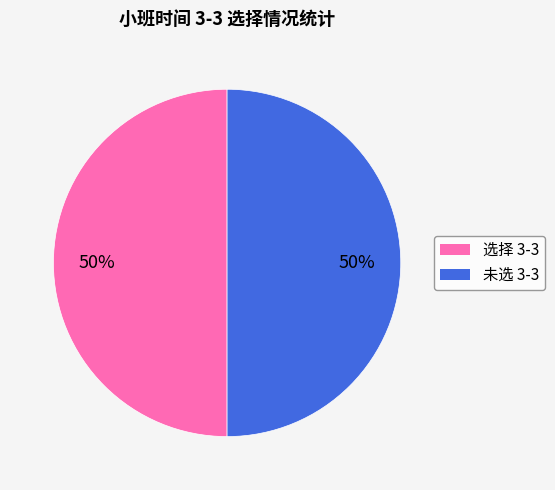

To the nearest percent, what is the average slice percentage?

50%